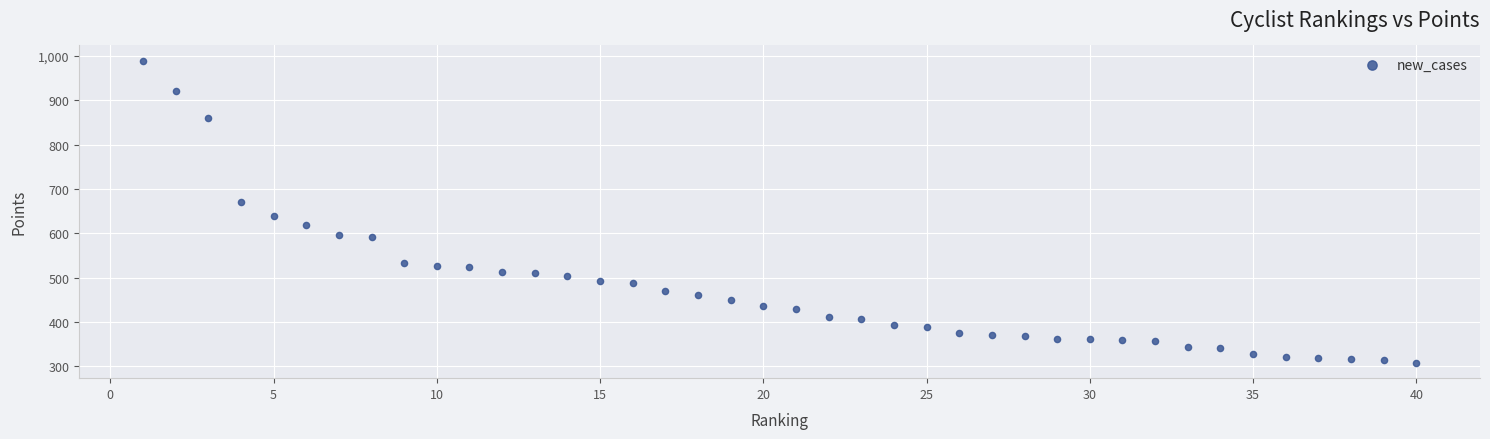

What Y value in the scatter plot is closest to 648?

640